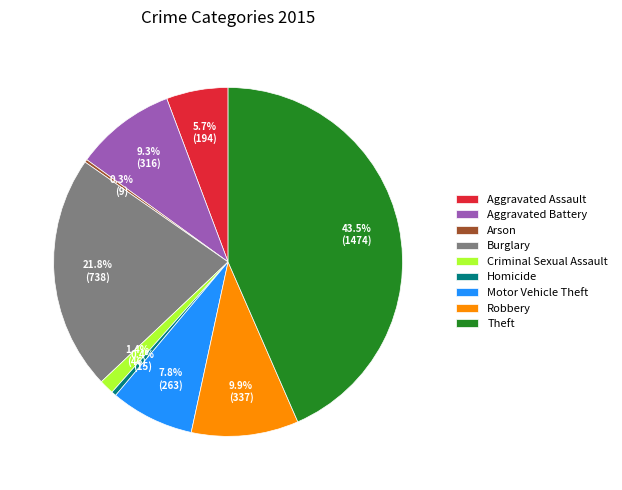

What is the ratio of the value at Aggravated Assault to the value at Robbery?

0.6